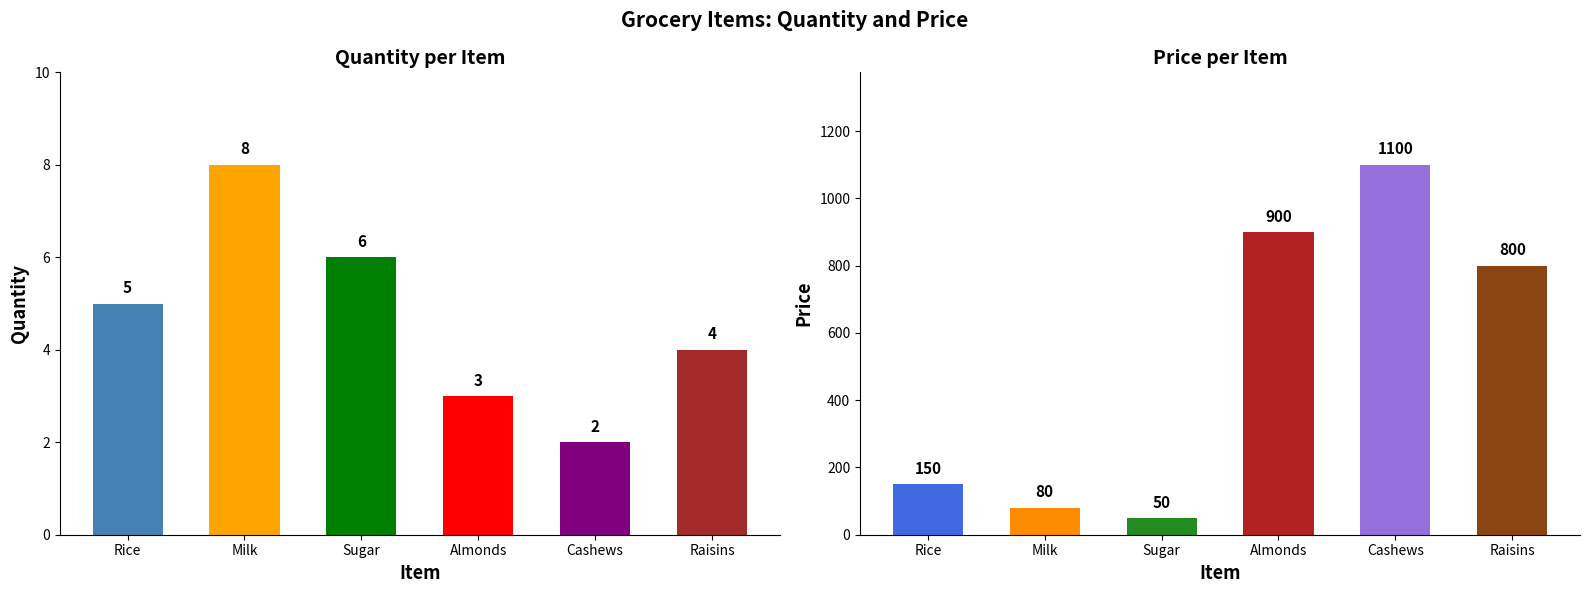

What is the total value across all series at Rice?

155